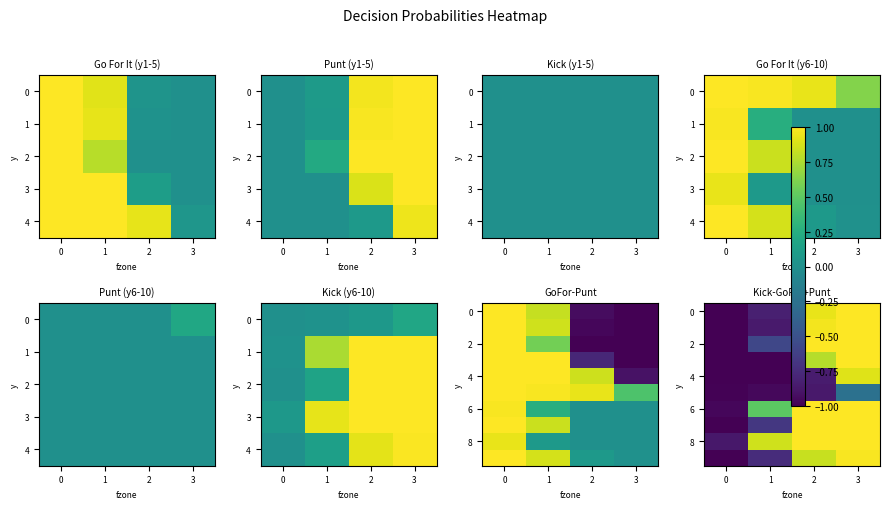

How many series are shown in this chart?

10